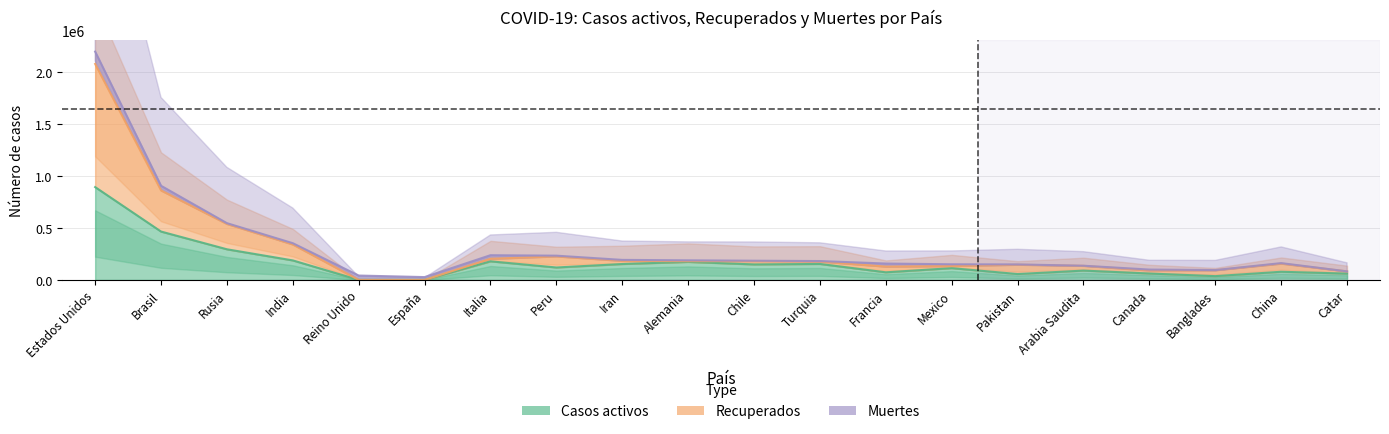

What is the total value across all series at Catar?

142538